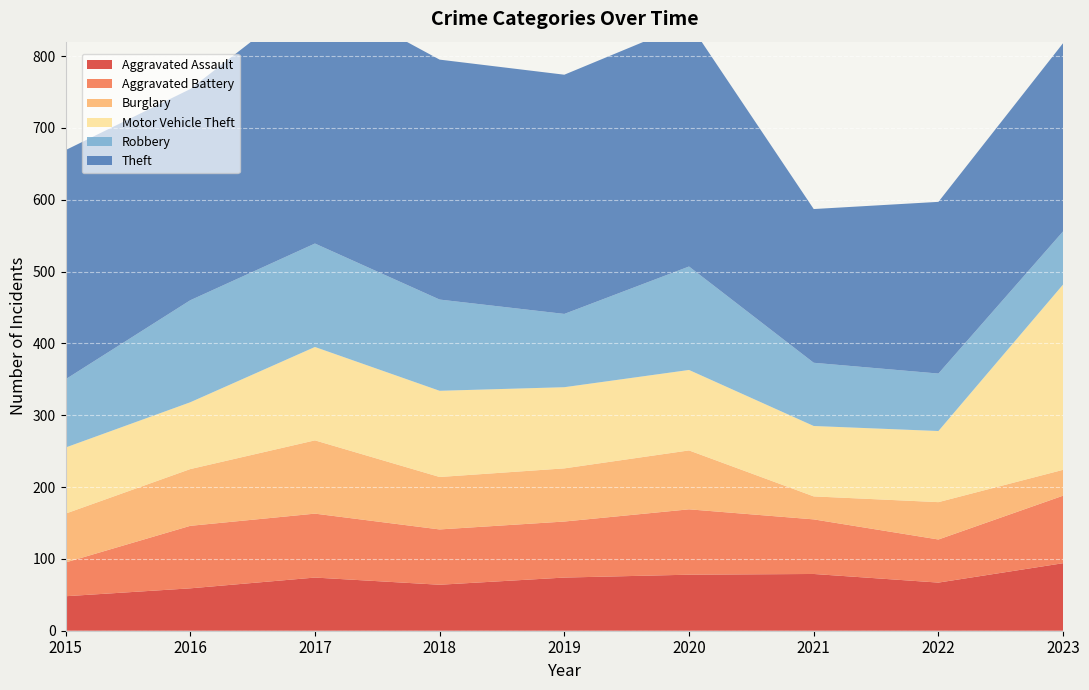

Reading right to left, extract all data points from this chart.

Aggravated Assault: 2023=94	2022=67	2021=79	2020=78	2019=74	2018=64	2017=74	2016=59	2015=48
Aggravated Battery: 2023=94	2022=60	2021=76	2020=91	2019=78	2018=77	2017=89	2016=87	2015=47
Burglary: 2023=36	2022=52	2021=32	2020=82	2019=74	2018=73	2017=102	2016=79	2015=68
Motor Vehicle Theft: 2023=258	2022=99	2021=98	2020=112	2019=113	2018=120	2017=130	2016=93	2015=92
Robbery: 2023=74	2022=80	2021=88	2020=144	2019=102	2018=127	2017=144	2016=142	2015=95
Theft: 2023=262	2022=239	2021=214	2020=339	2019=333	2018=334	2017=350	2016=294	2015=319